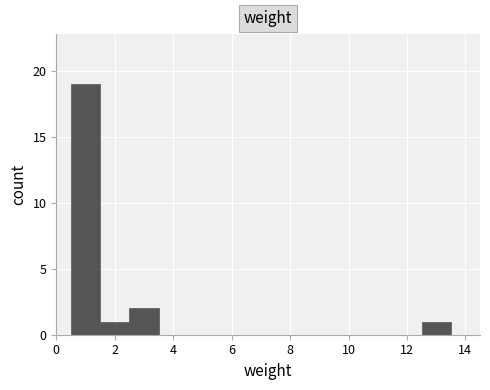

Over which range of the x-axis is the bar tallest?

0.5 to 1.5